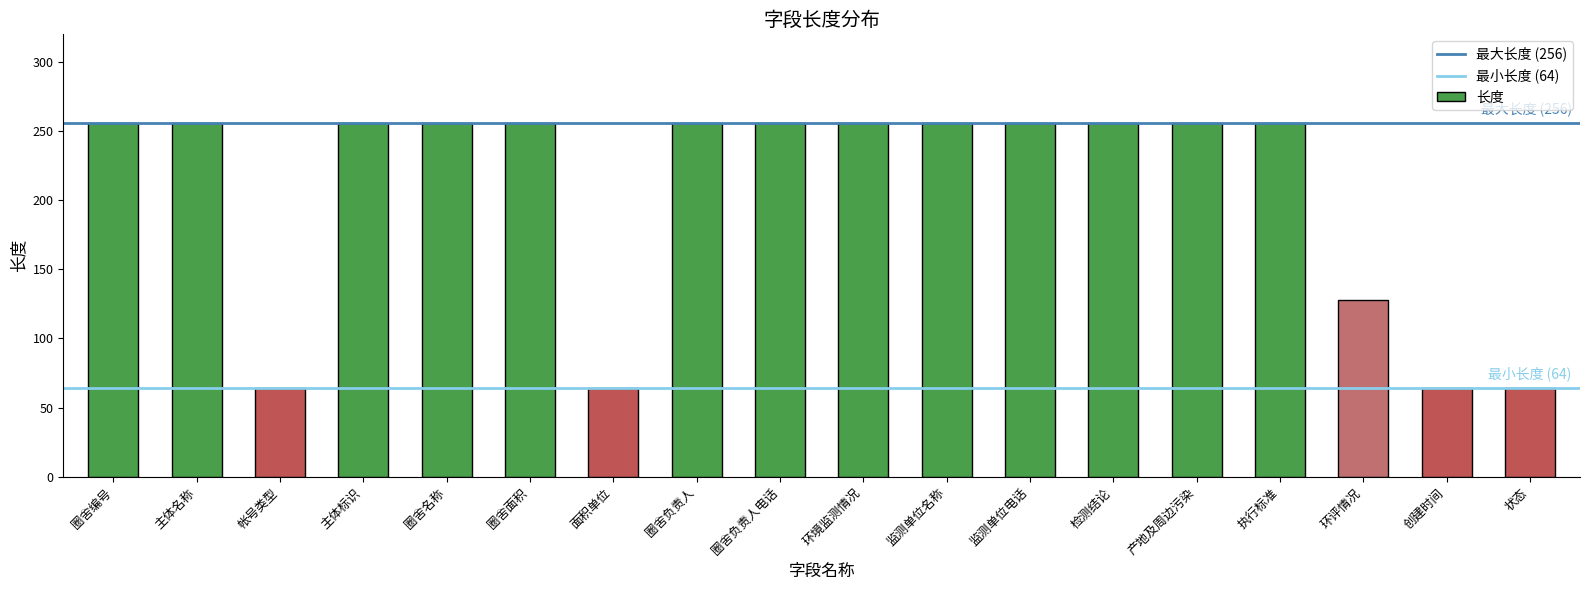

What is the value of the 2nd bar from the left?

256